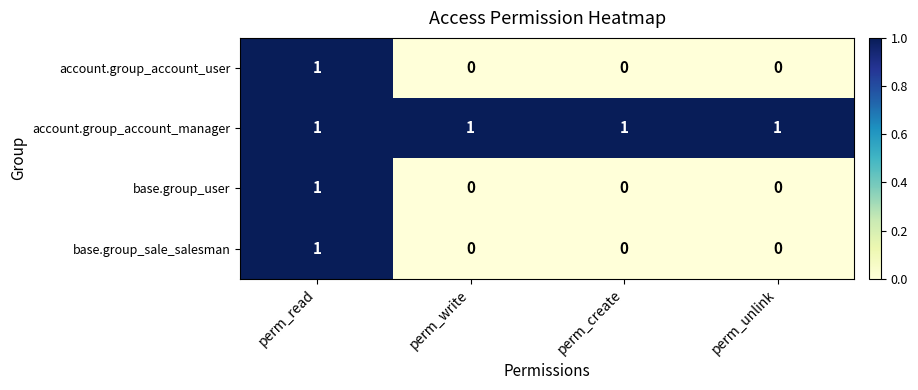

Count the number of data series in this chart.

4